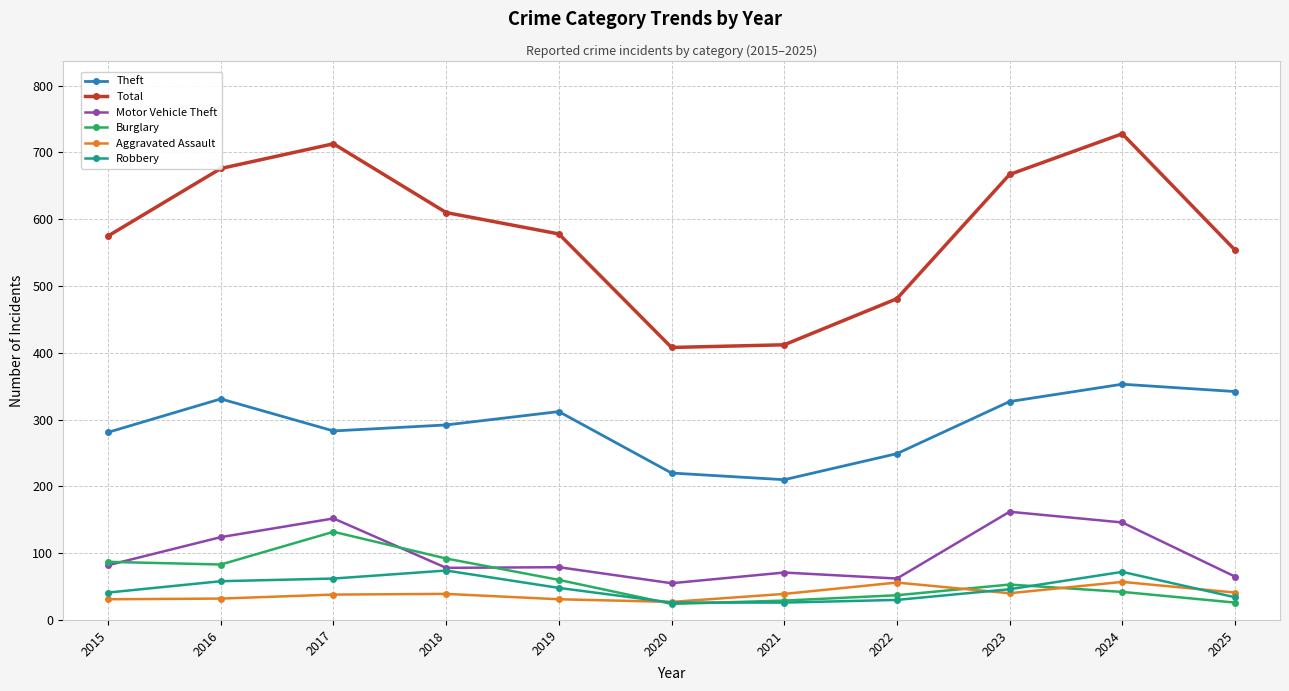

What is the value of the Robbery point at the 11th from the left?

34